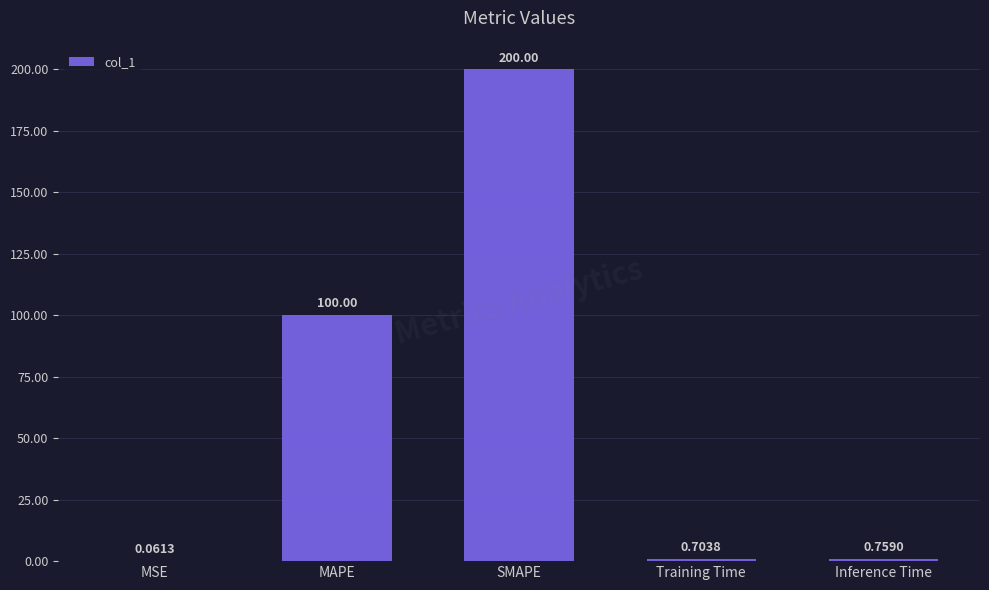

Which category has the highest value across all series?

SMAPE